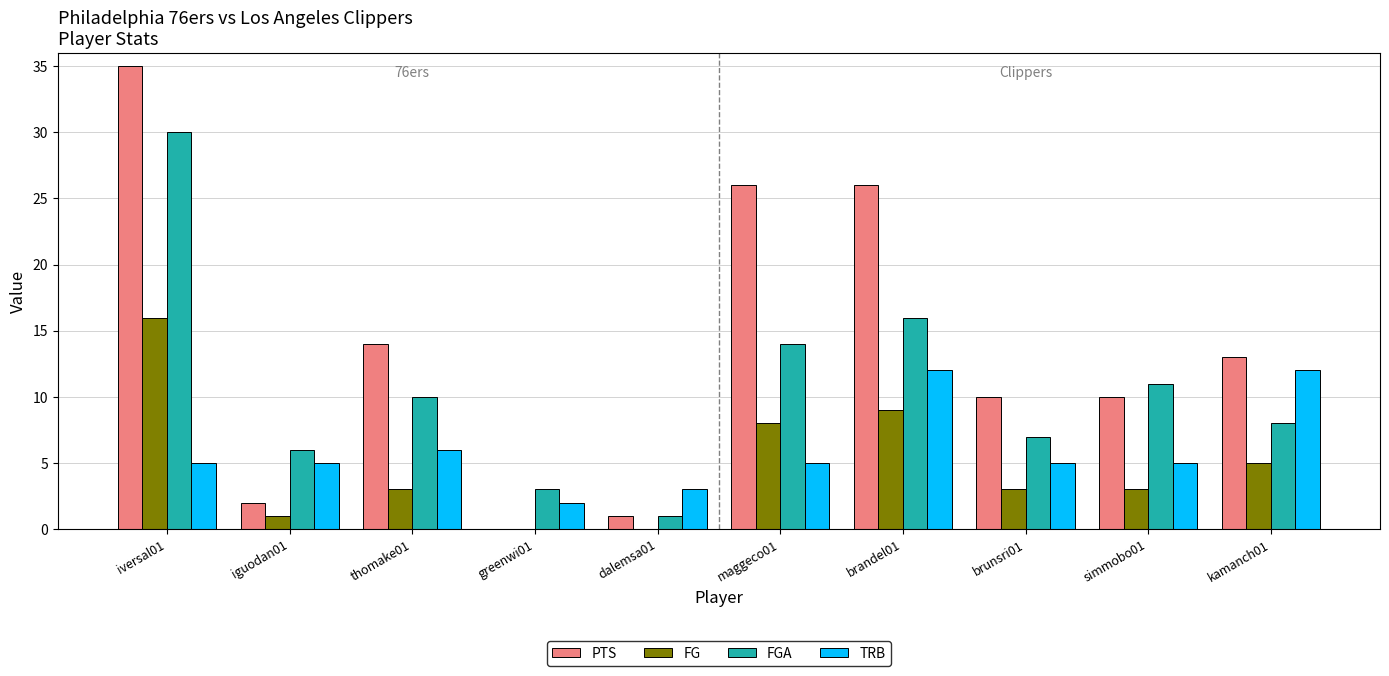

Count the number of categories in the chart.

10